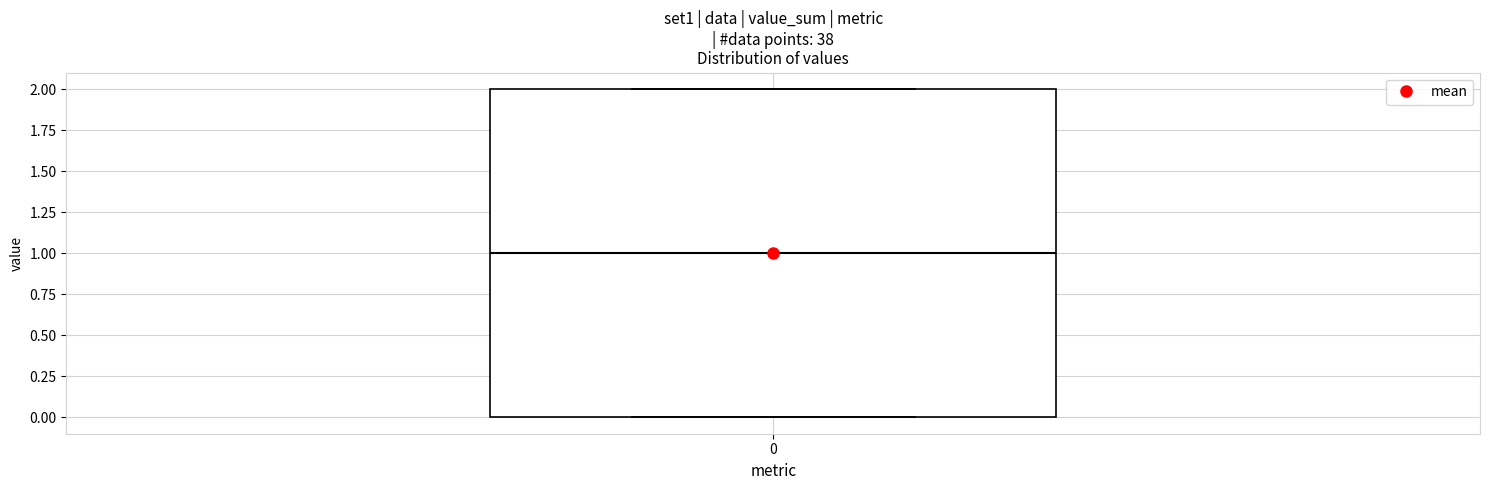

Transcribe this box plot: give where the median line is, the range the box spans, and where the two whiskers end, as read against the y-axis. The values are not printed on the chart, so give them approximately, as read against the axis.

median 1, box 0 to 2, whiskers 0 to 2